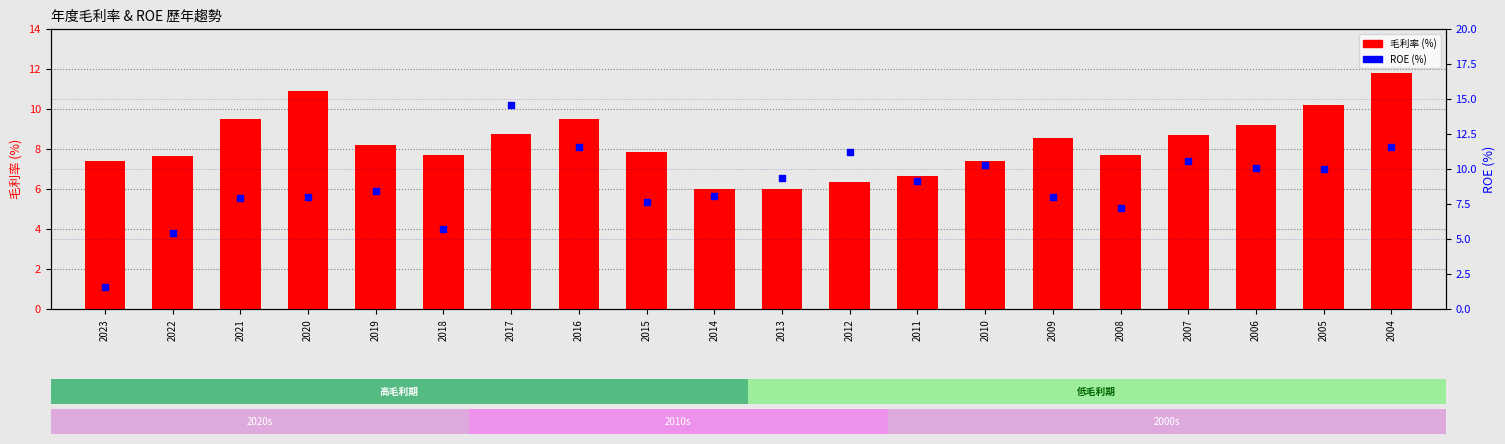

At how many categories does at least one series exceed 13?

1